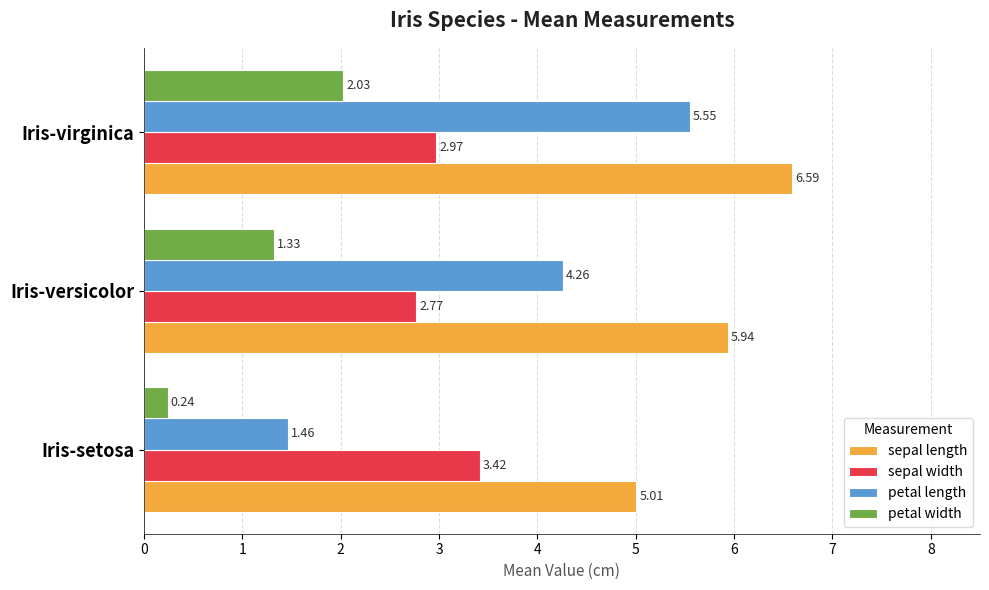

At which label does sepal length reach its peak?

Iris-virginica